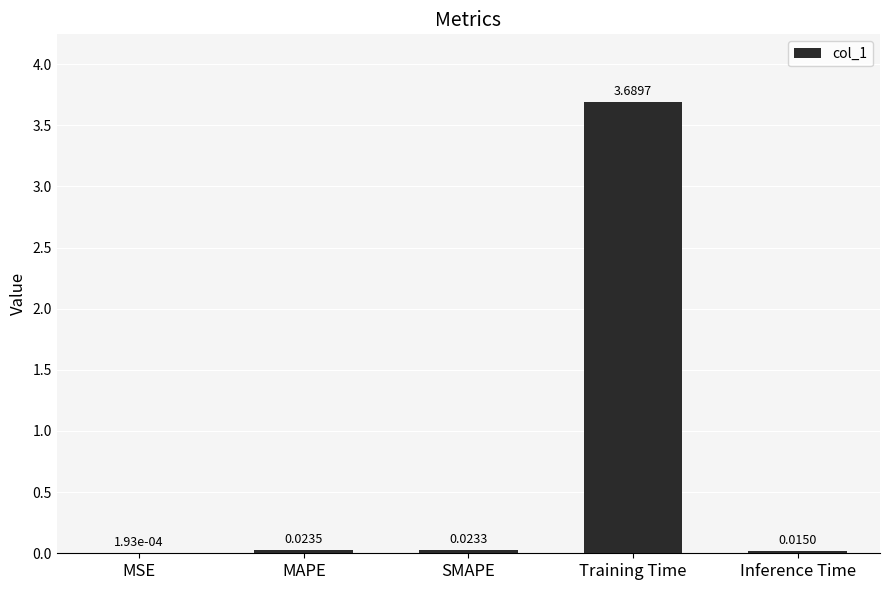

At which label is the value closest to 1?

MAPE